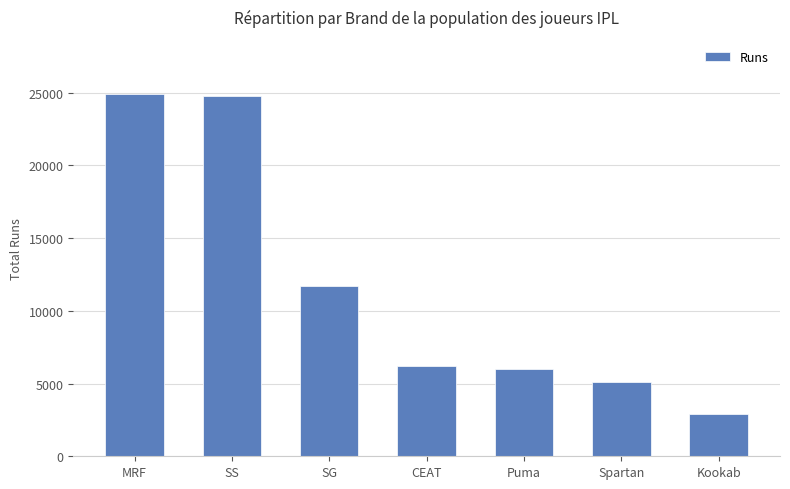

What is the difference between the values at CEAT and MRF?

18699